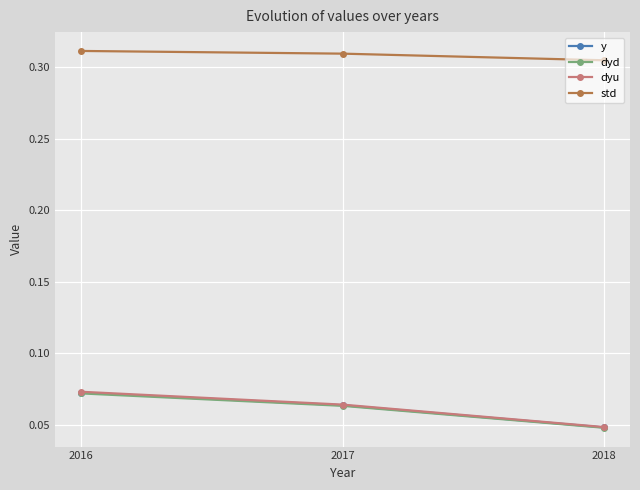

At which label is dyu closest to 0?

2018